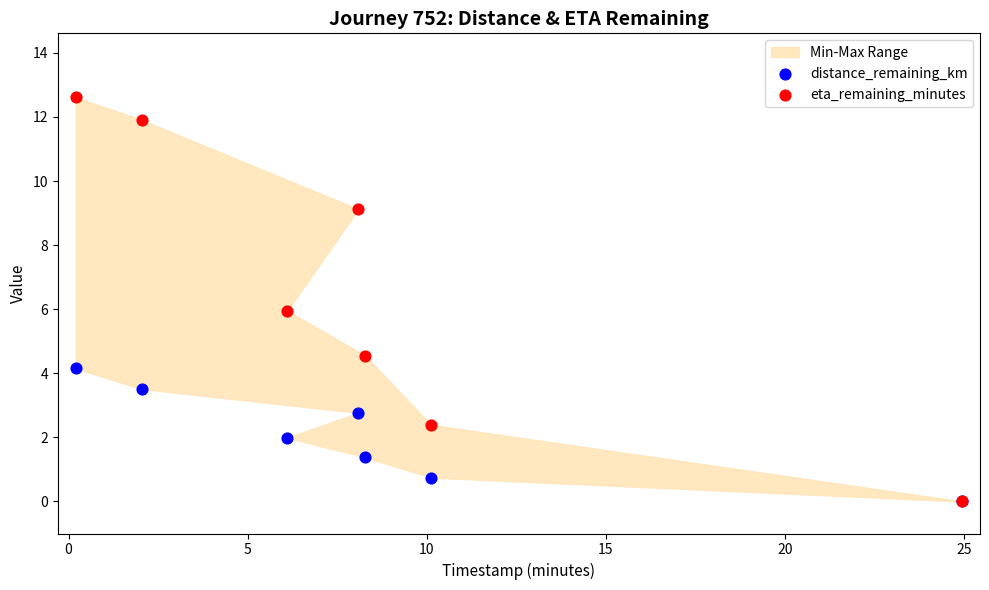

What are all the series names shown in the legend?

distance_remaining_km, eta_remaining_minutes